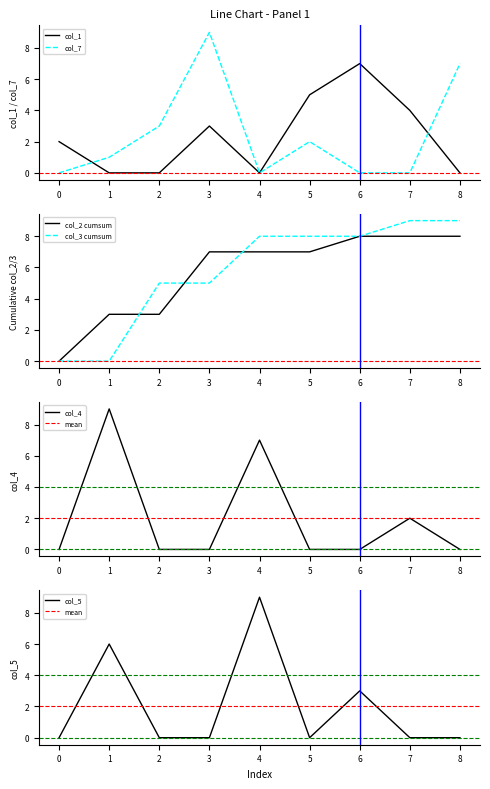

Is the value of col_5 at 7 greater than the value of col_1 at 3?

No